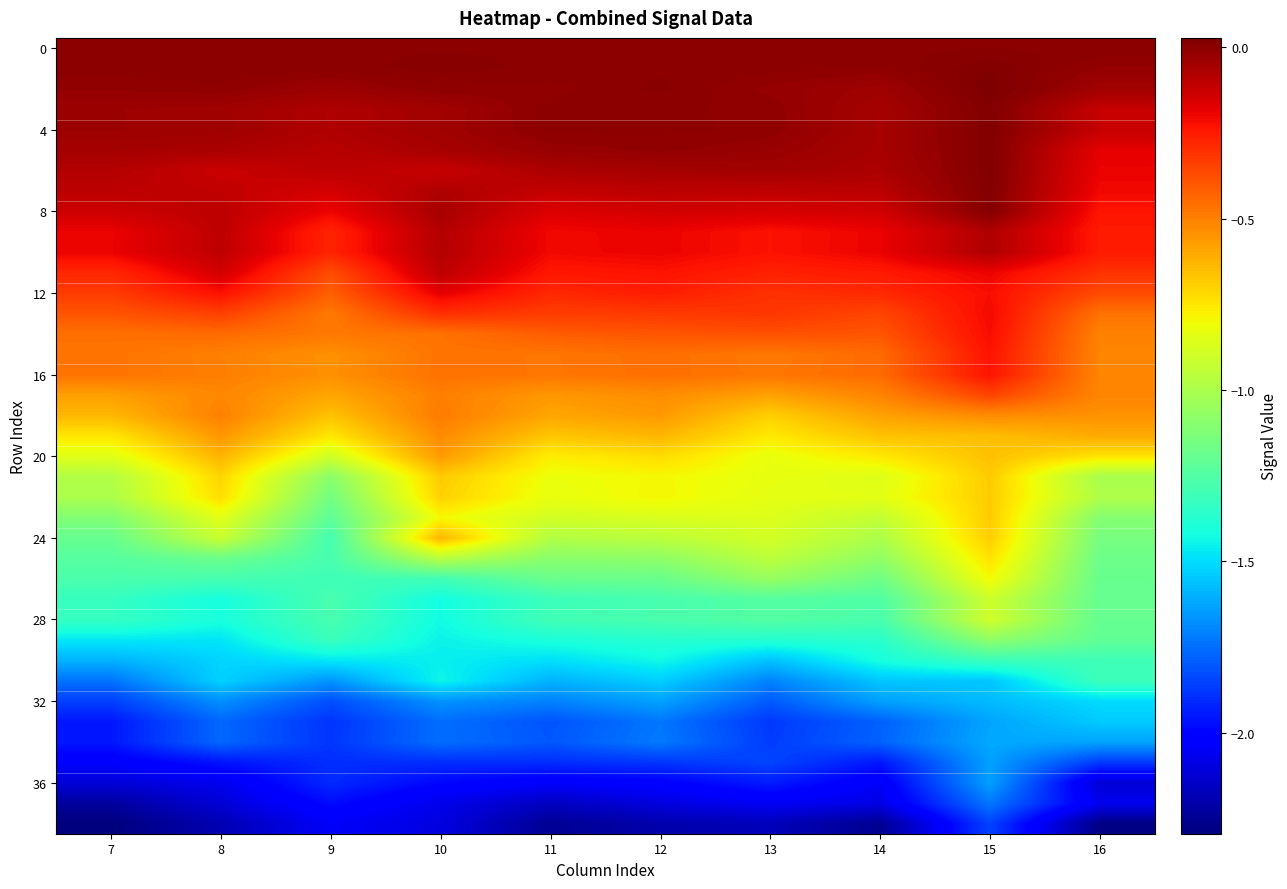

What is the spread (max minus min) of values at 10?

2.1